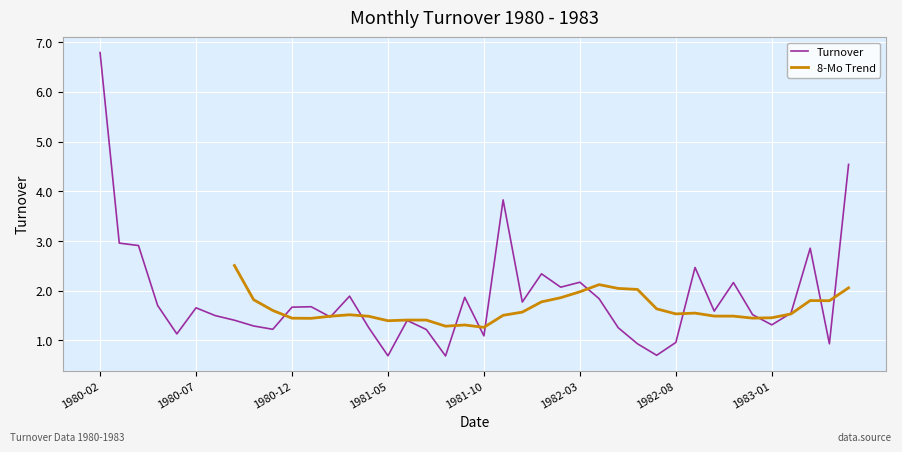

Is this an area chart (filled region under the line)?

No